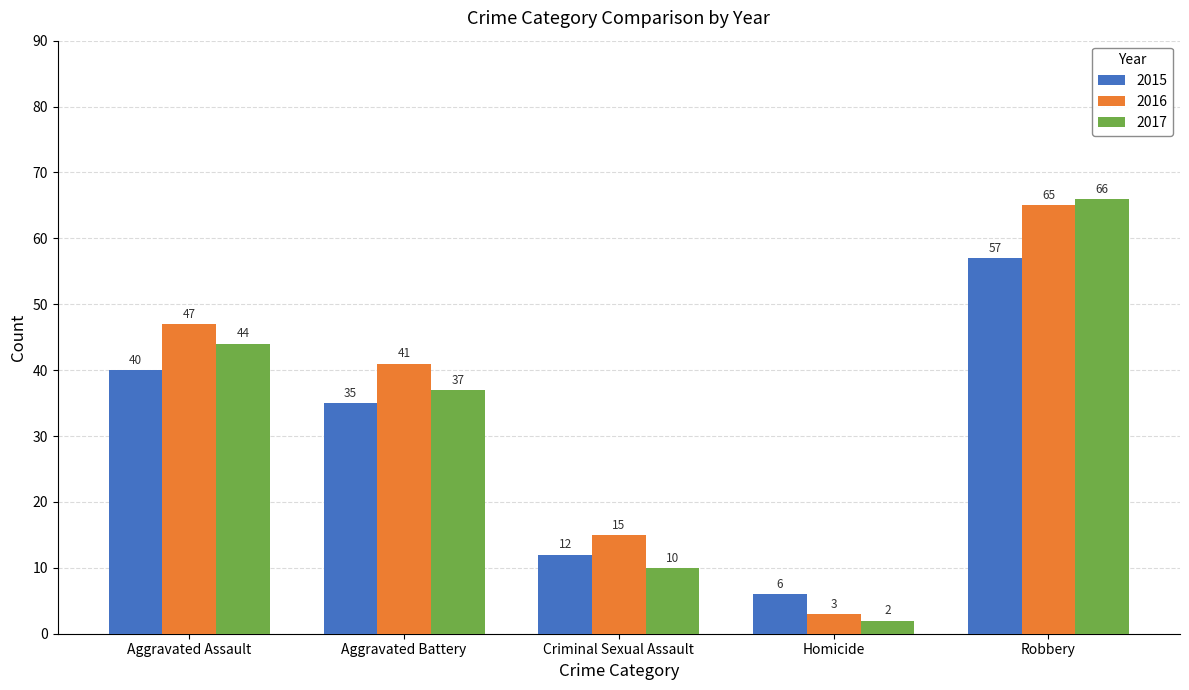

Does the chart contain any negative values?

No